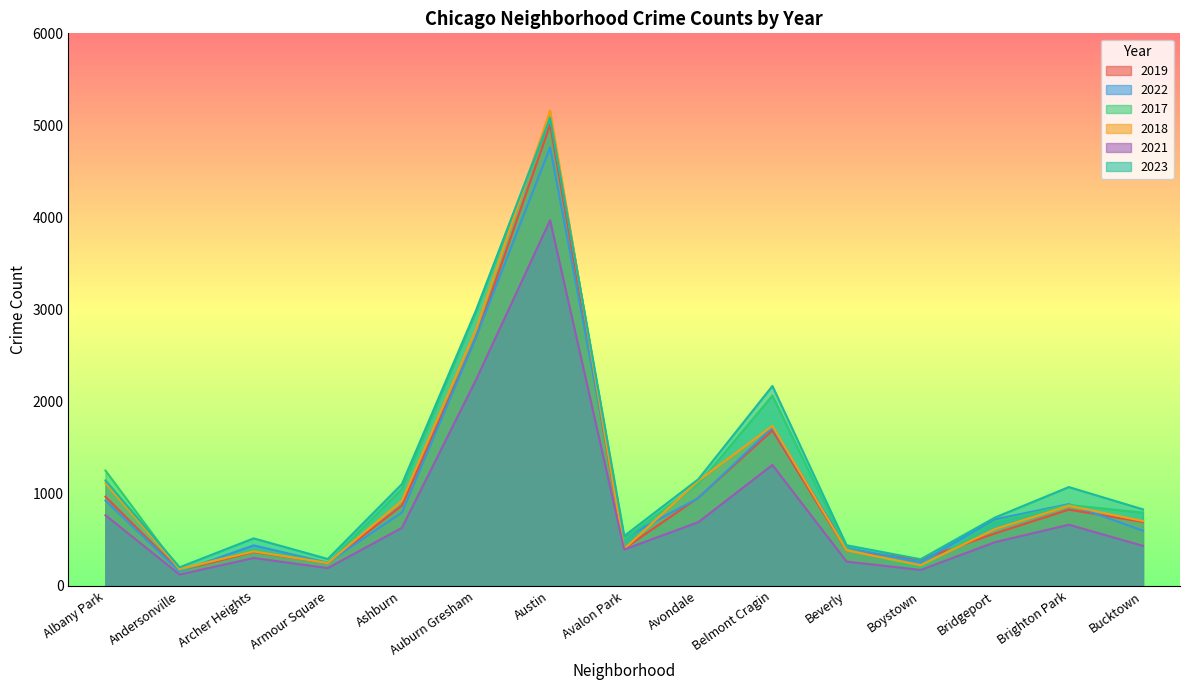

Does the chart display data point markers on the line(s)?

No